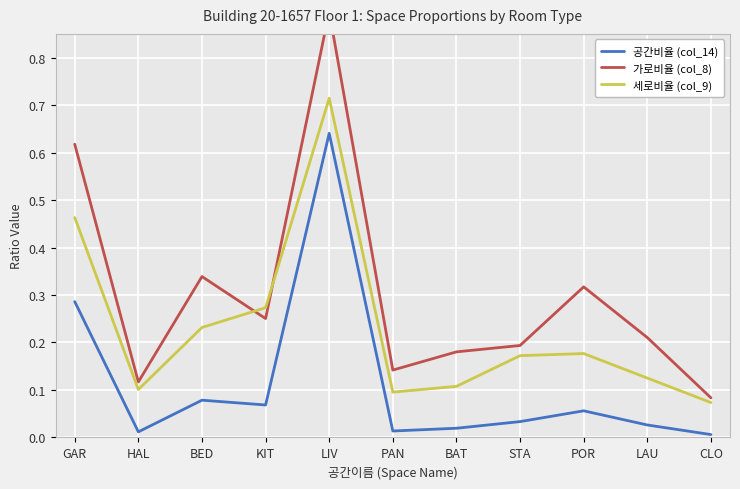

Where is 공간비율 (col_14) nearest to the value 0?

CLO